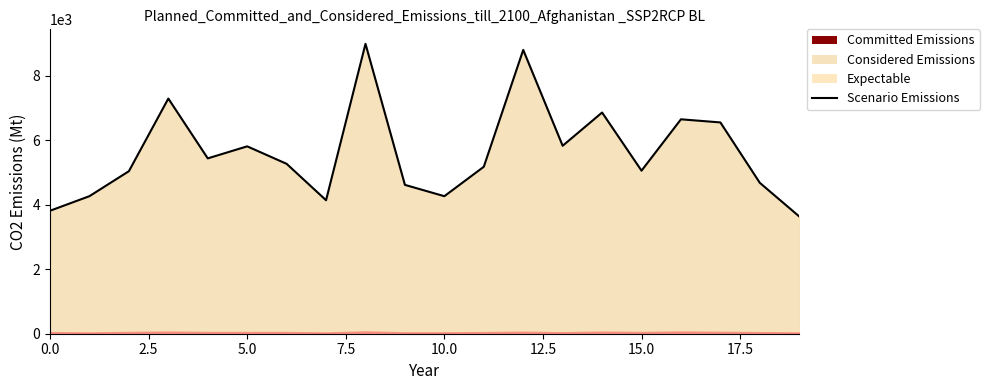

How many lines are shown in the chart?

1